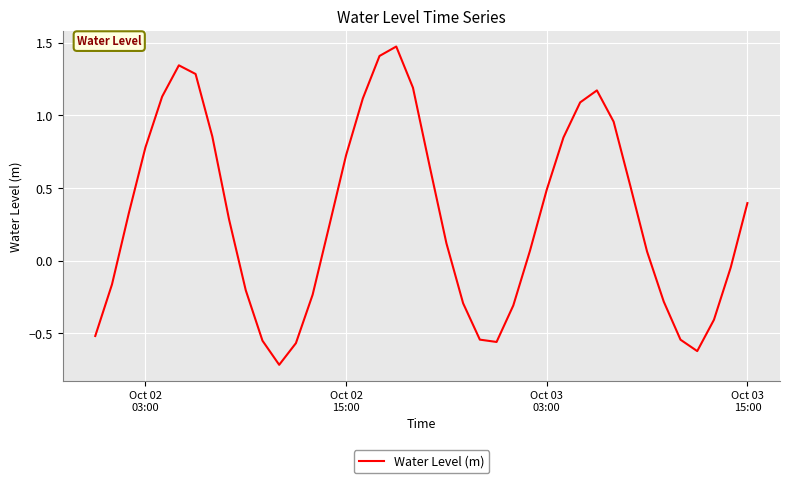

How many negative values are there?

16